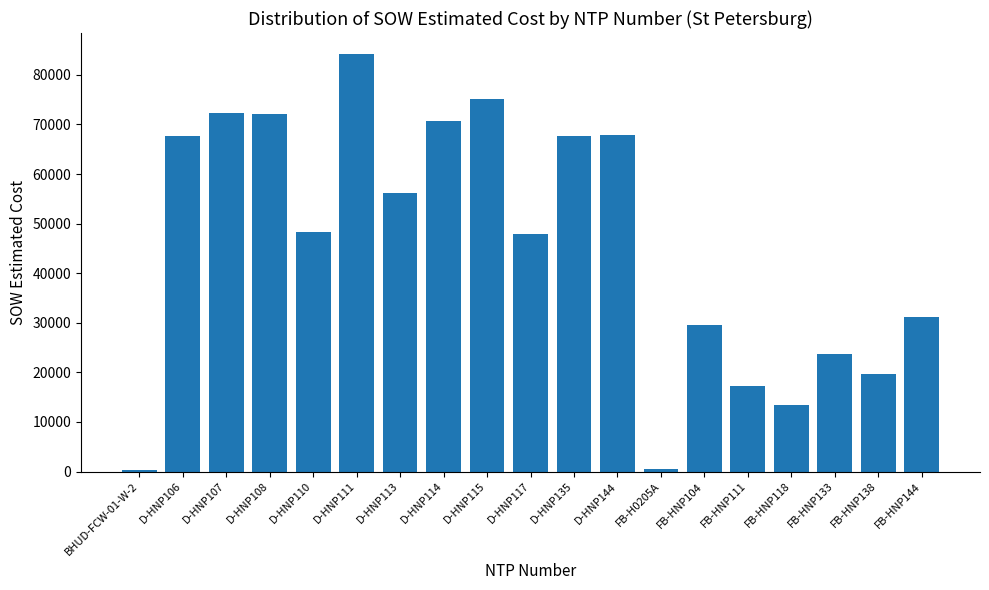

What is the difference between the second highest and minimum values?

74803.5